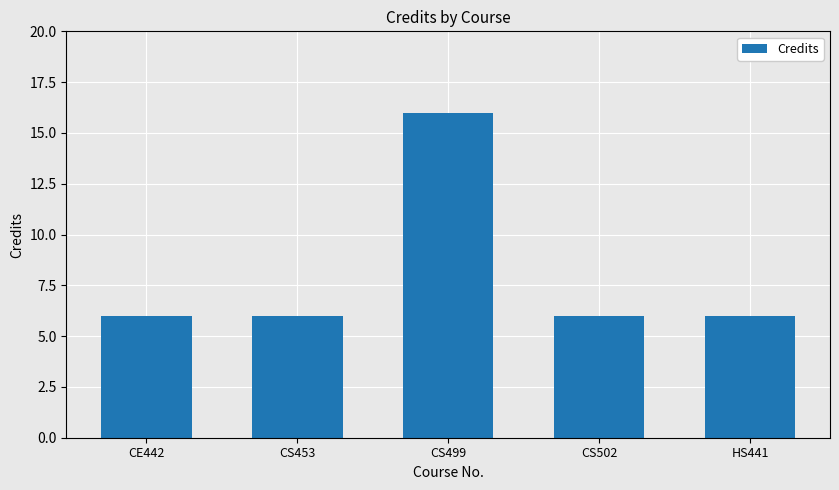

What is the difference between the maximum and minimum values?

10